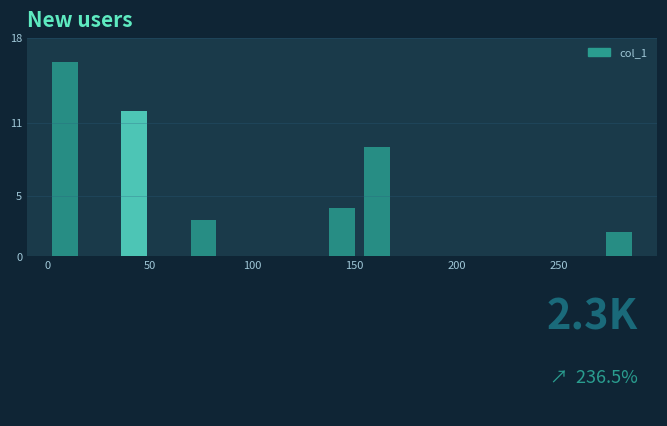

Around what value on the x-axis is the tallest bar? Give the approximate position of its centre, as read against the axis.

10